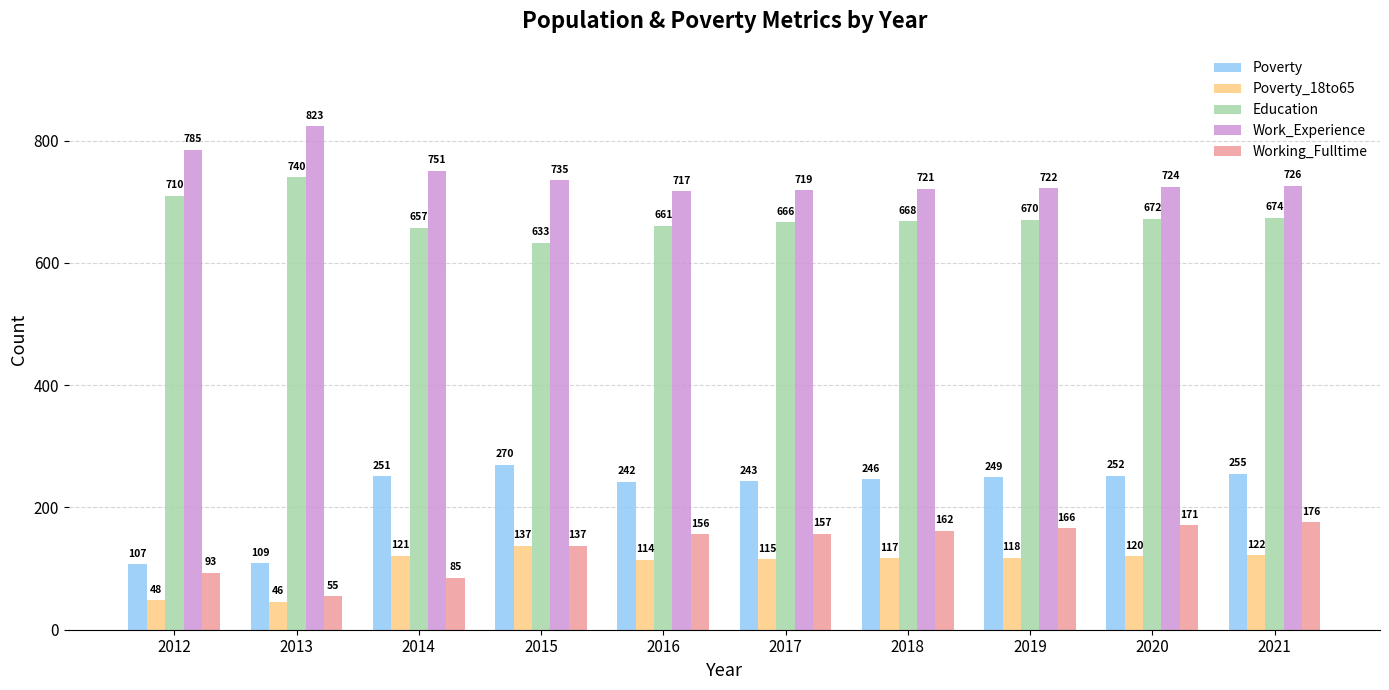

How many bars are there in total?

50